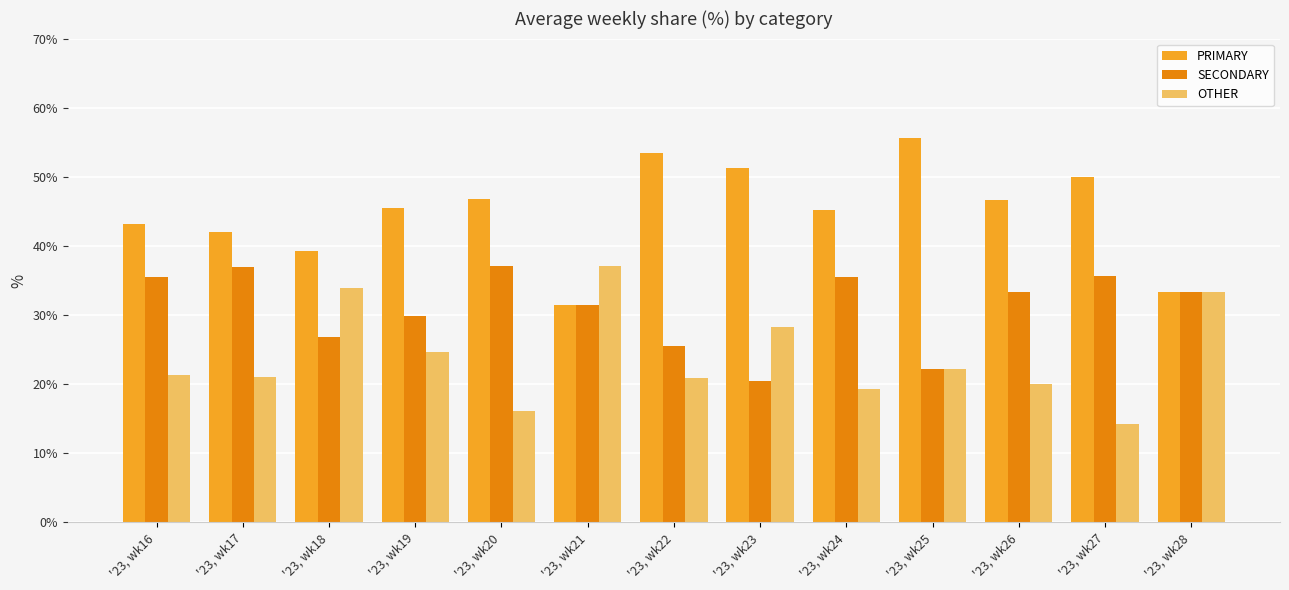

Which series has the widest spread of values?

PRIMARY